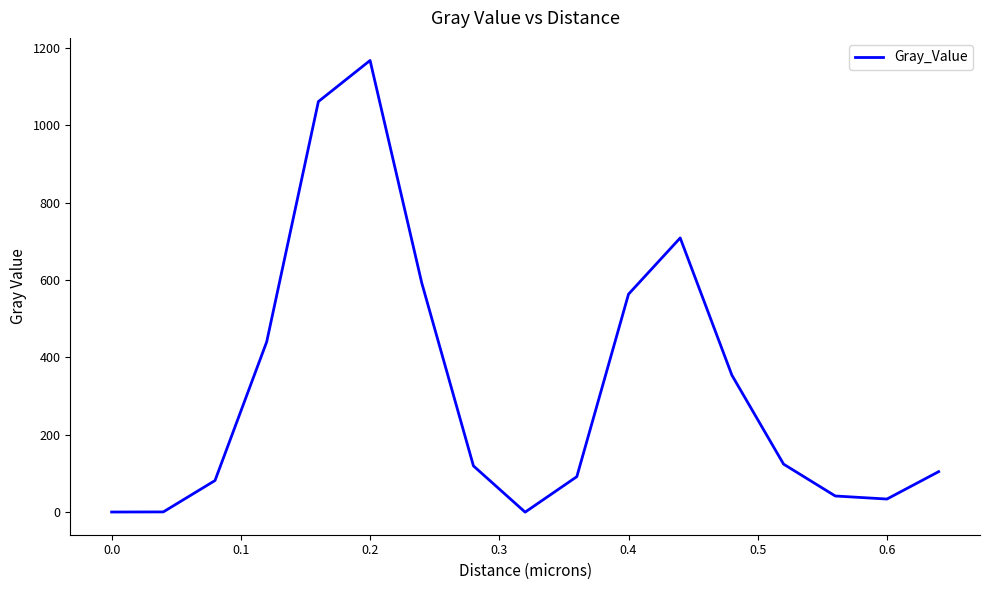

Count the number of data series in this chart.

1